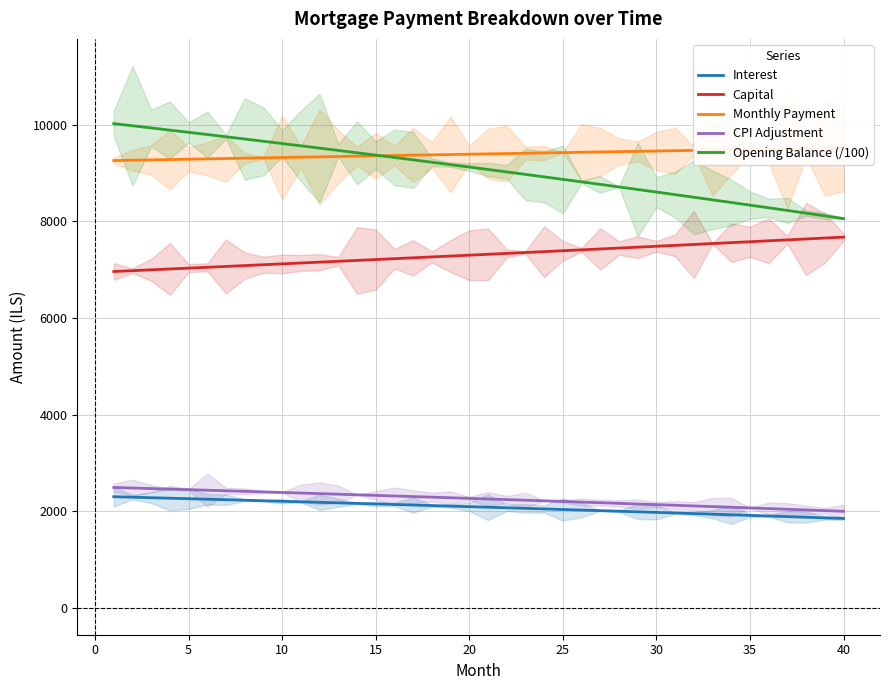

What is the difference between the second highest and minimum values in the Interest series?

440.6